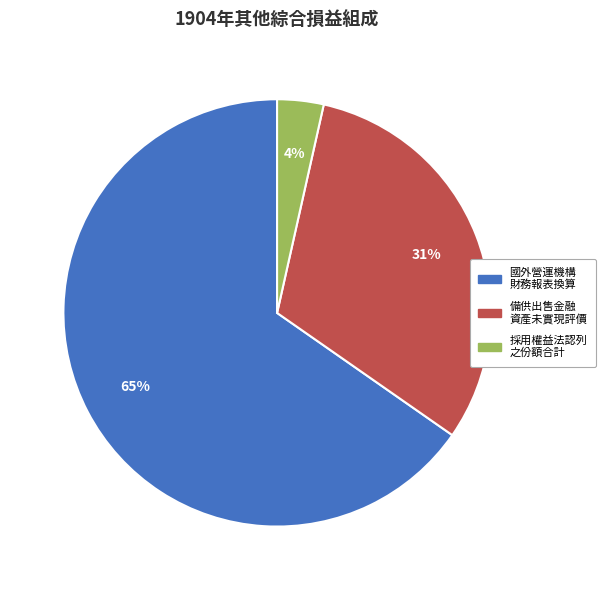

To the nearest percent, what is the average slice percentage?

33%